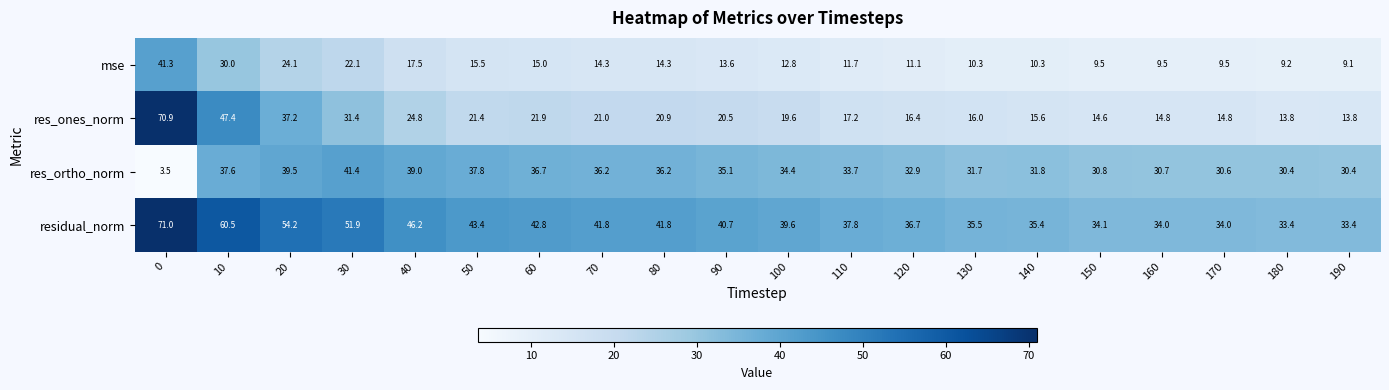

Which series has the largest total across all categories?

residual_norm